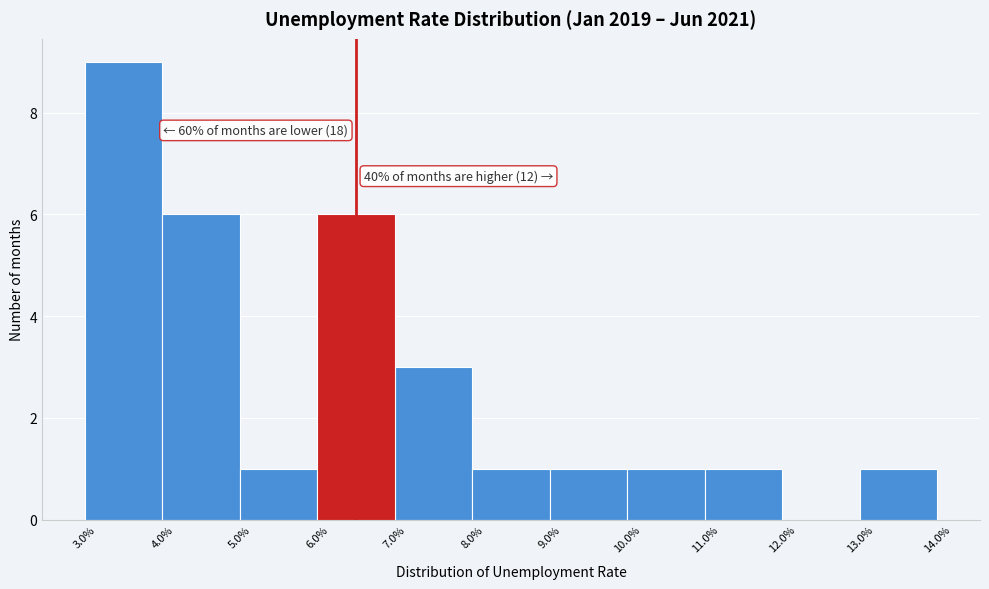

Which range on the x-axis has the tallest bar?

3.0% to 4.0%